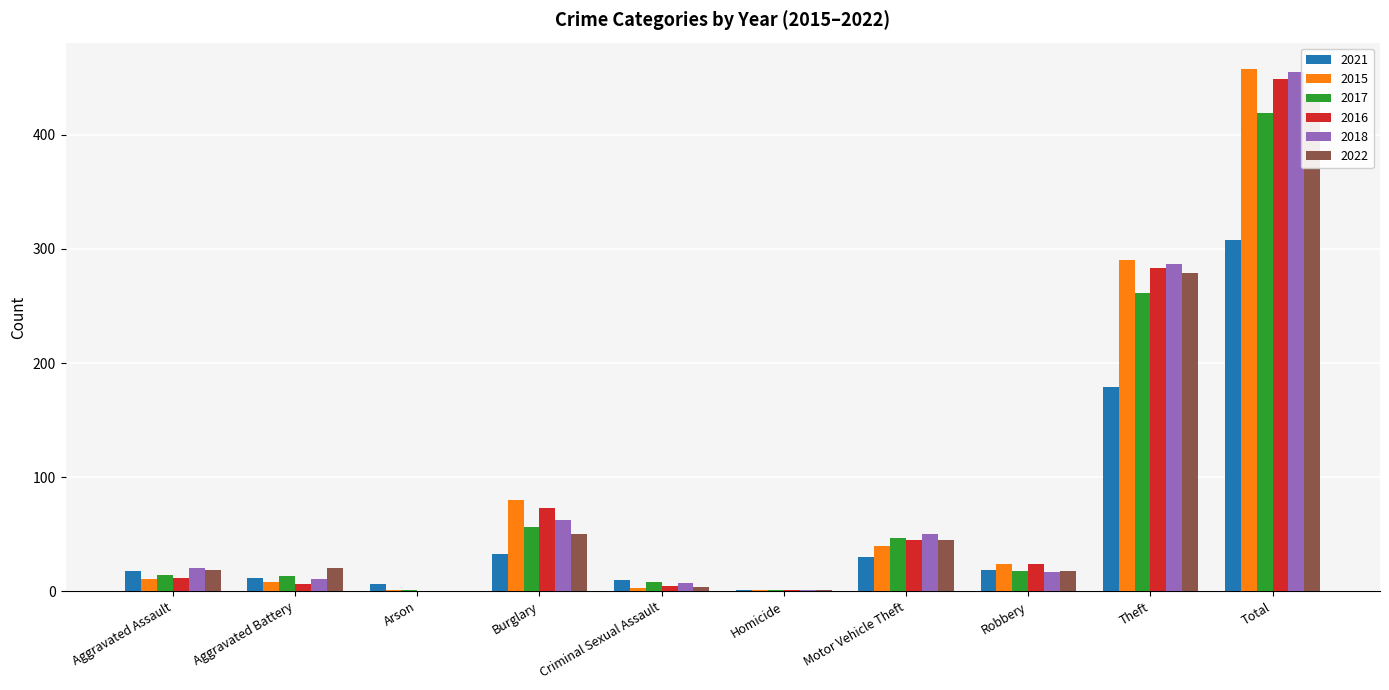

Are the bars grouped side by side (vs. stacked)?

Yes